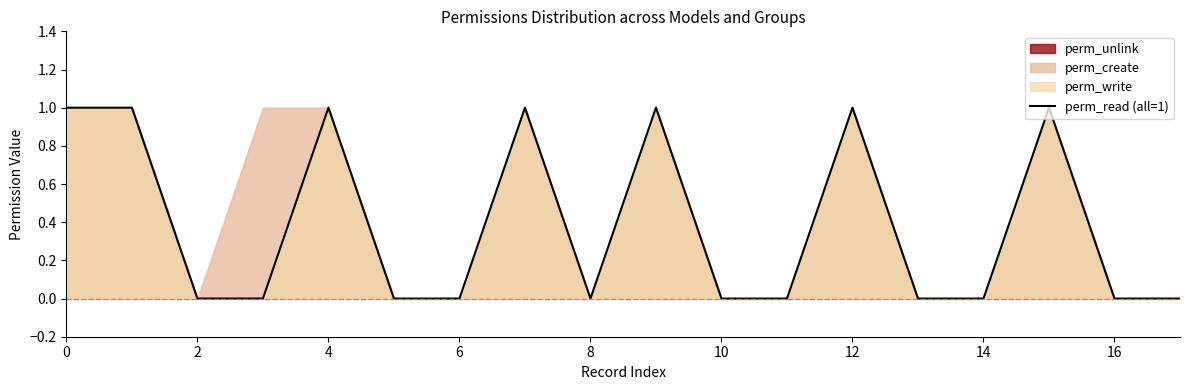

How many categories are shown in the chart?

18